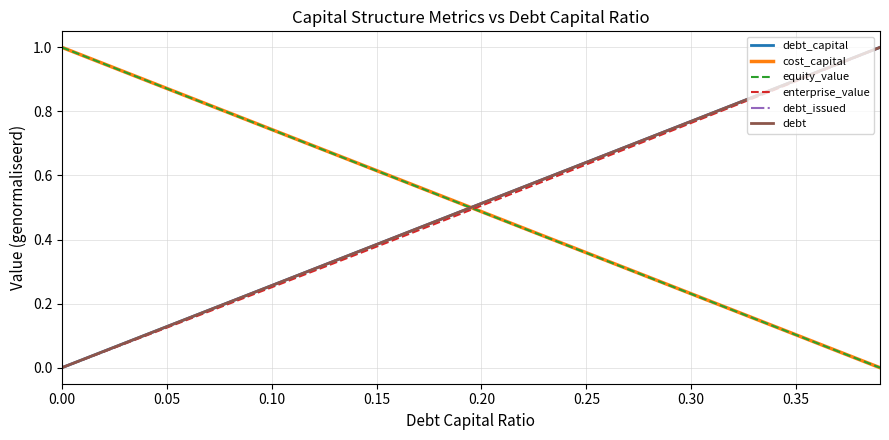

Is this an area chart (filled region under the line)?

No